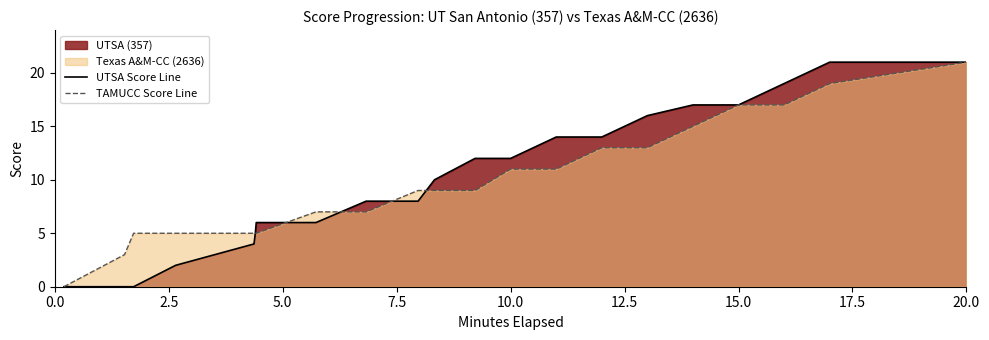

Reading left to right, extract all data points from this chart.

UTSA Score Line: 0	0	0	2	4	5	6	6	8	8	10	12	12	14	14	16	17	17	19	21	21
TAMUCC Score Line: 0	3	5	5	5	5	5	7	7	9	9	9	11	11	13	13	15	17	17	19	21